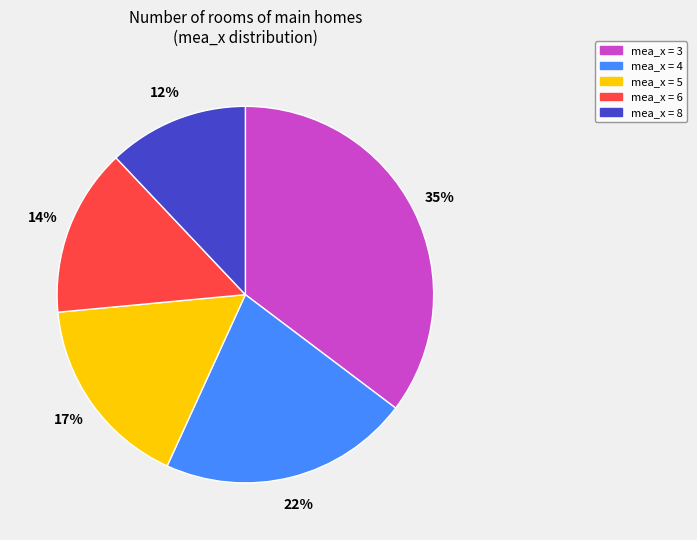

To the nearest percent, what is the average slice percentage?

20%